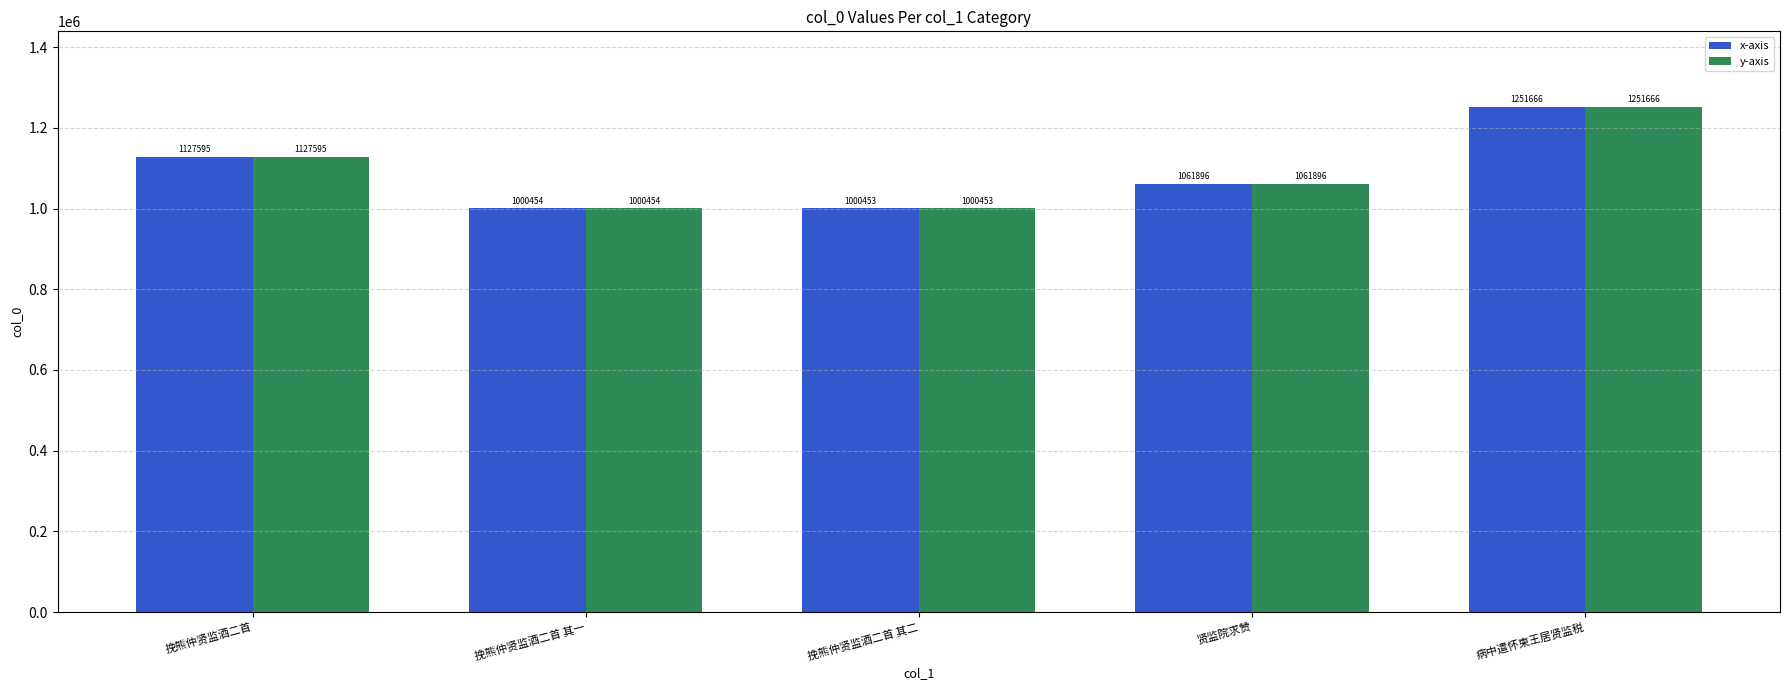

What is the sum of all x-axis values?

5442064